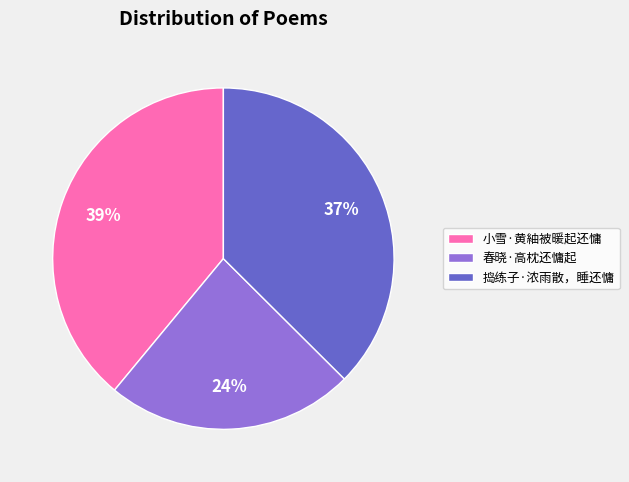

To the nearest percent, what portion does 春晓·高枕还慵起 represent?

24%